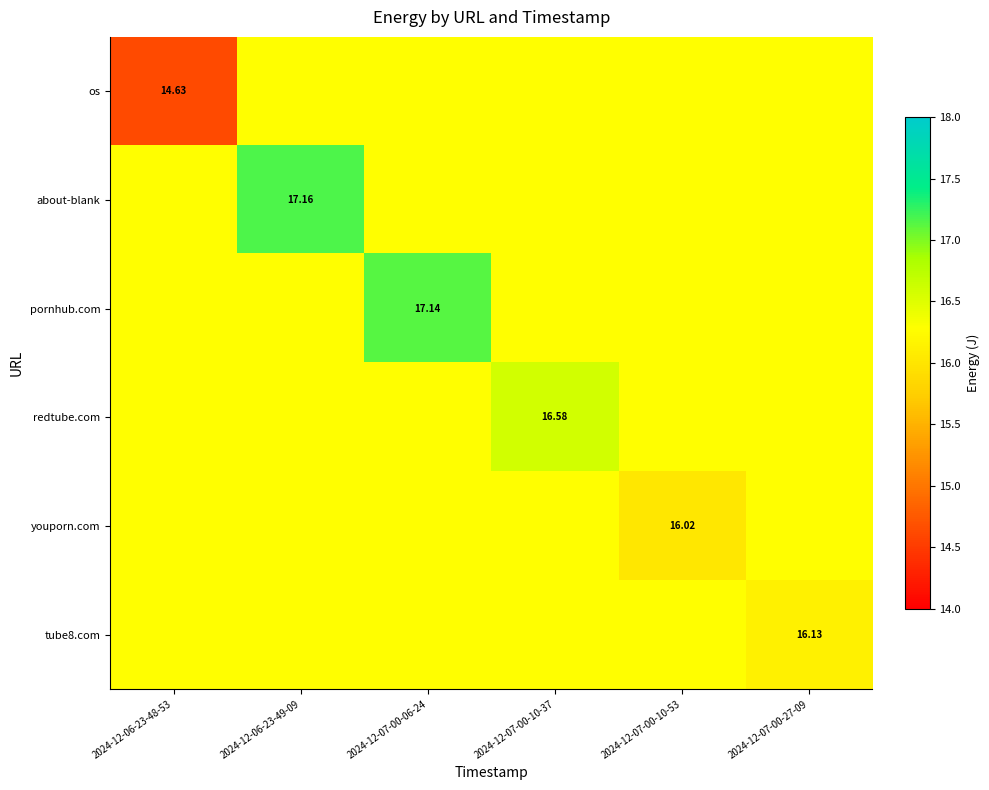

At which category is the sum across all series the highest?

2024-12-06-23-49-09